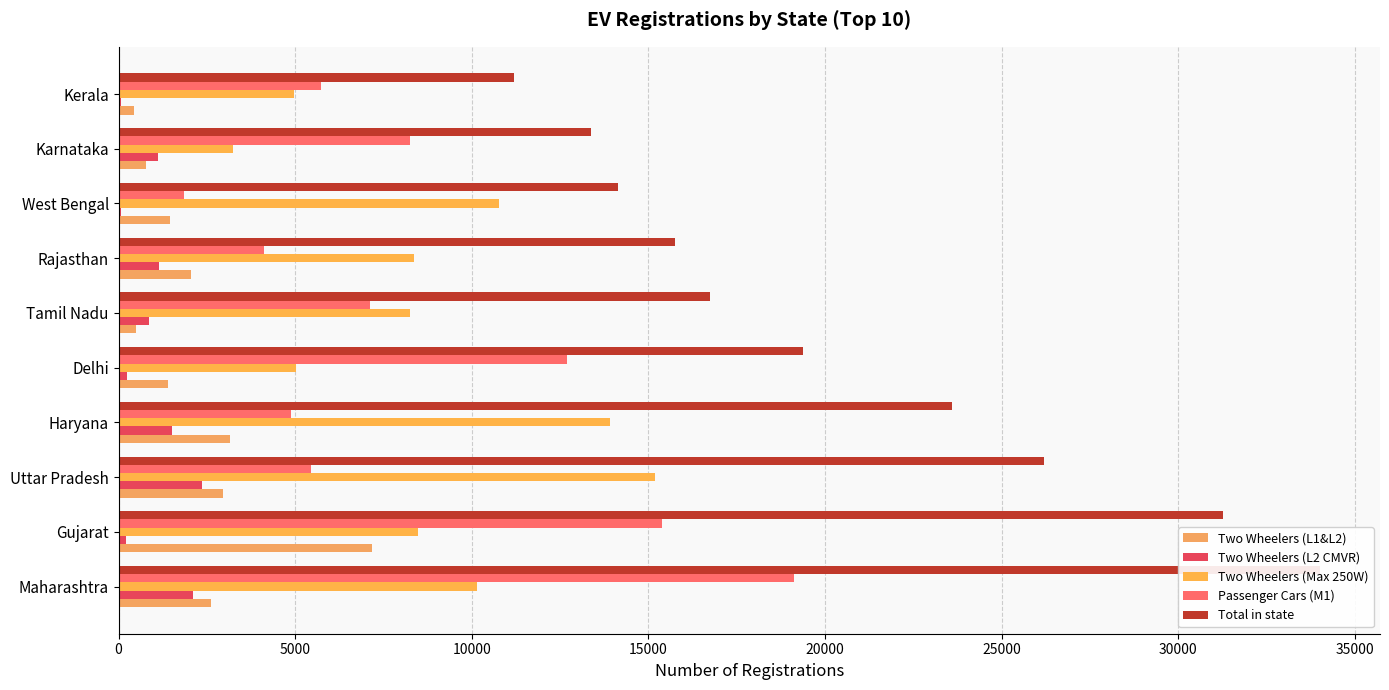

What is the sum of the Two Wheelers (Max 250W) values at Tamil Nadu and Haryana?

22168